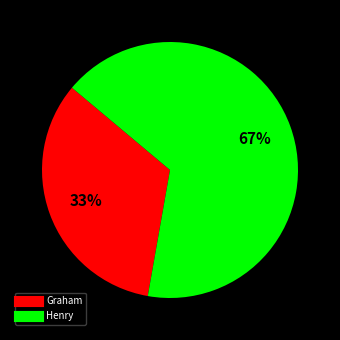

To the nearest percent, what portion does Henry represent?

67%